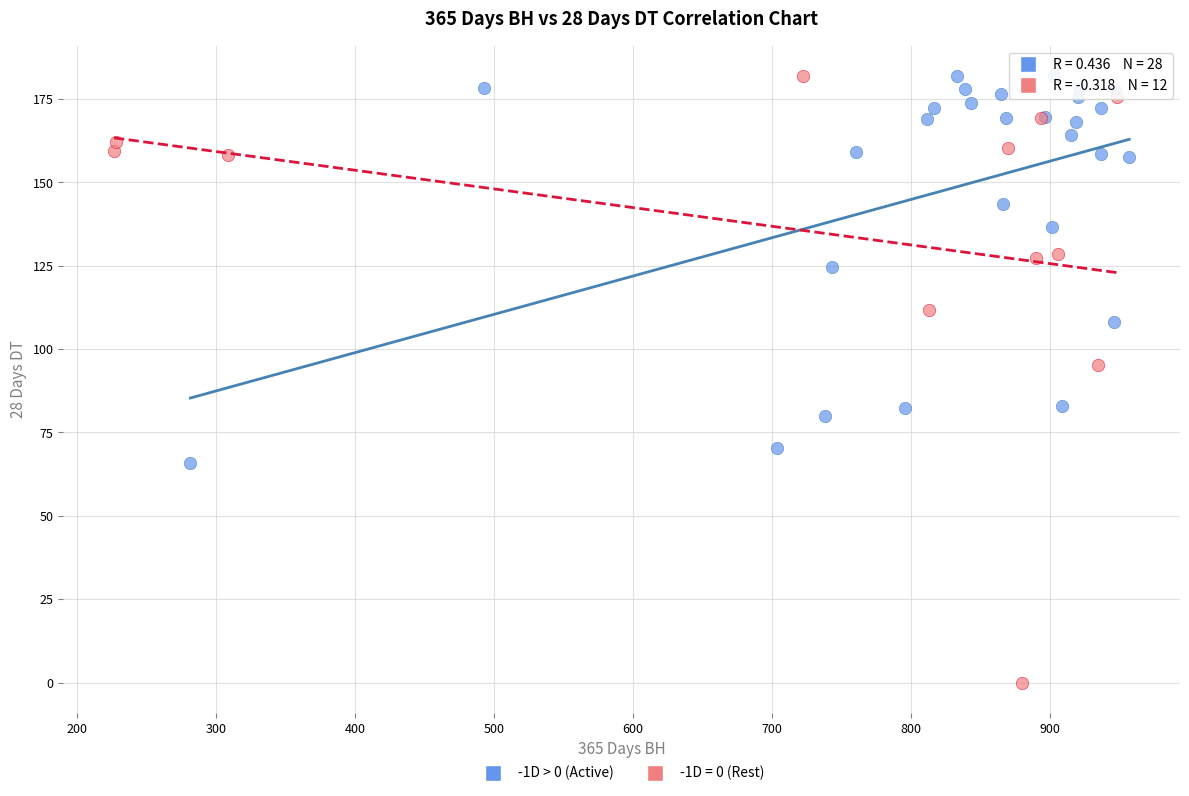

Which series reaches the minimum Y coordinate?

-1D = 0 (Rest)